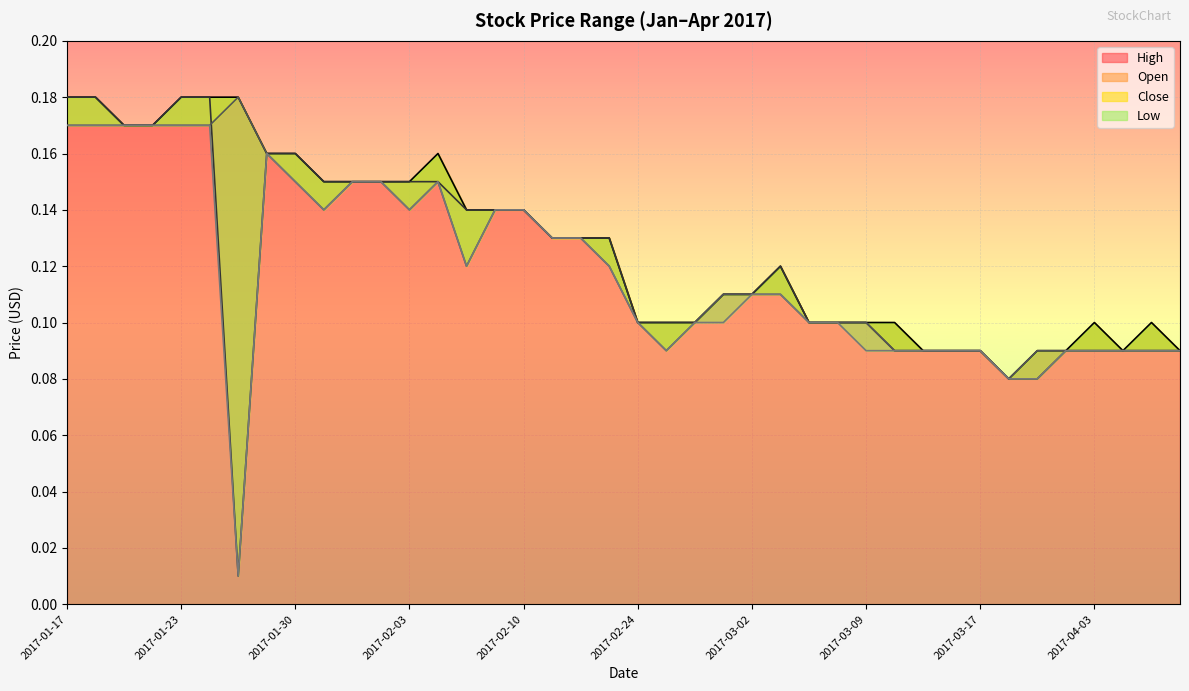

Reading left to right, list all the values displayed in this chart.

High: 0.2	0.2	0.2	0.2	0.2	0.2	0.2	0.2	0.2	0.1	0.1	0.1	0.1	0.2	0.1	0.1	0.1	0.1	0.1	0.1	0.1	0.1	0.1	0.1	0.1	0.1	0.1	0.1	0.1	0.1	0.1	0.1	0.1	0.1	0.1	0.1	0.1	0.1	0.1	0.1
Open: 0.2	0.2	0.2	0.2	0.2	0.2	0.0	0.2	0.2	0.1	0.1	0.1	0.1	0.1	0.1	0.1	0.1	0.1	0.1	0.1	0.1	0.1	0.1	0.1	0.1	0.1	0.1	0.1	0.1	0.1	0.1	0.1	0.1	0.1	0.1	0.1	0.1	0.1	0.1	0.1
Close: 0.2	0.2	0.2	0.2	0.2	0.2	0.2	0.2	0.1	0.1	0.1	0.1	0.1	0.1	0.1	0.1	0.1	0.1	0.1	0.1	0.1	0.1	0.1	0.1	0.1	0.1	0.1	0.1	0.1	0.1	0.1	0.1	0.1	0.1	0.1	0.1	0.1	0.1	0.1	0.1
Low: 0.2	0.2	0.2	0.2	0.2	0.2	0.0	0.2	0.1	0.1	0.1	0.1	0.1	0.1	0.1	0.1	0.1	0.1	0.1	0.1	0.1	0.1	0.1	0.1	0.1	0.1	0.1	0.1	0.1	0.1	0.1	0.1	0.1	0.1	0.1	0.1	0.1	0.1	0.1	0.1